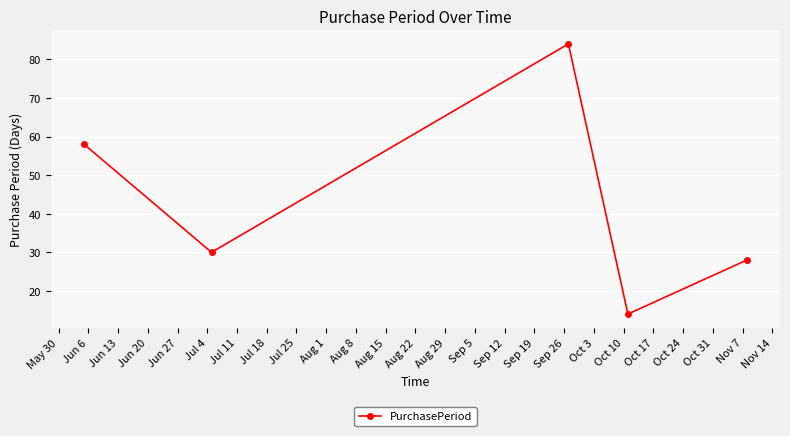

How many points are lower than both their immediate neighbors (excluding endpoints)?

2